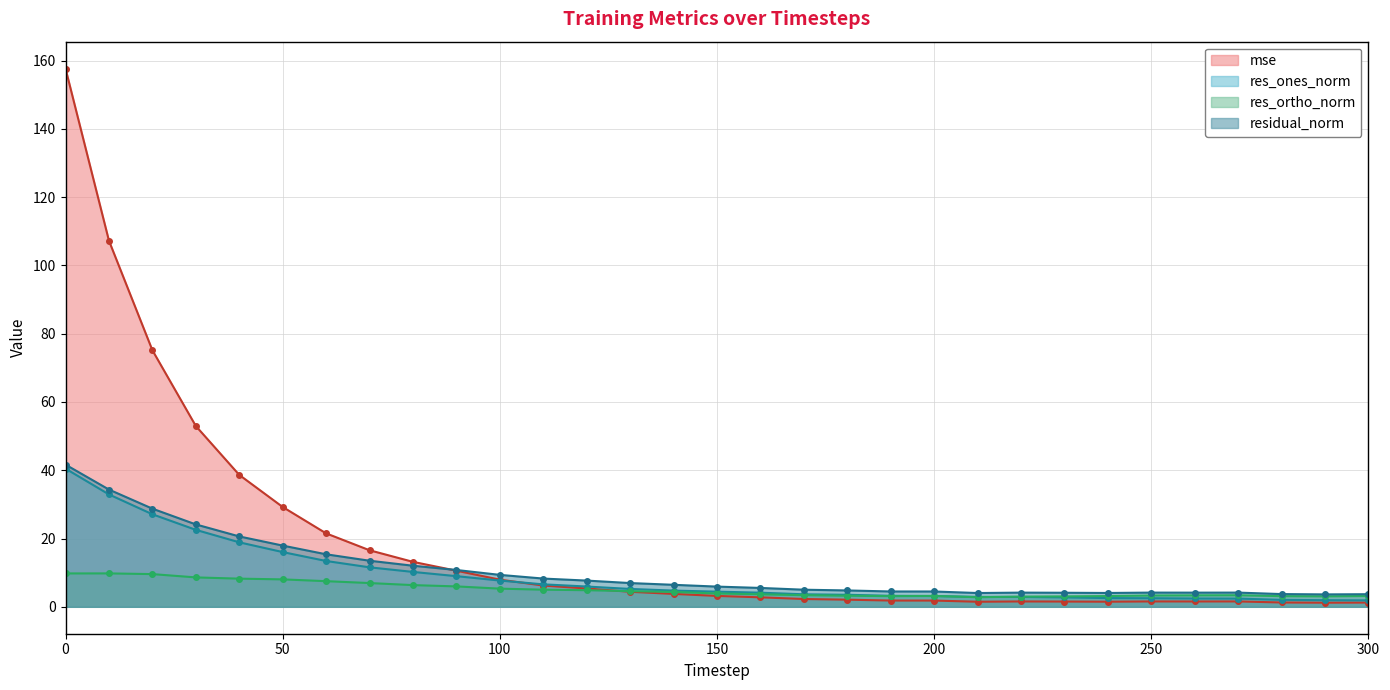

After their last crossing, which series has the higher values: res_ones_norm or res_ortho_norm?

res_ortho_norm